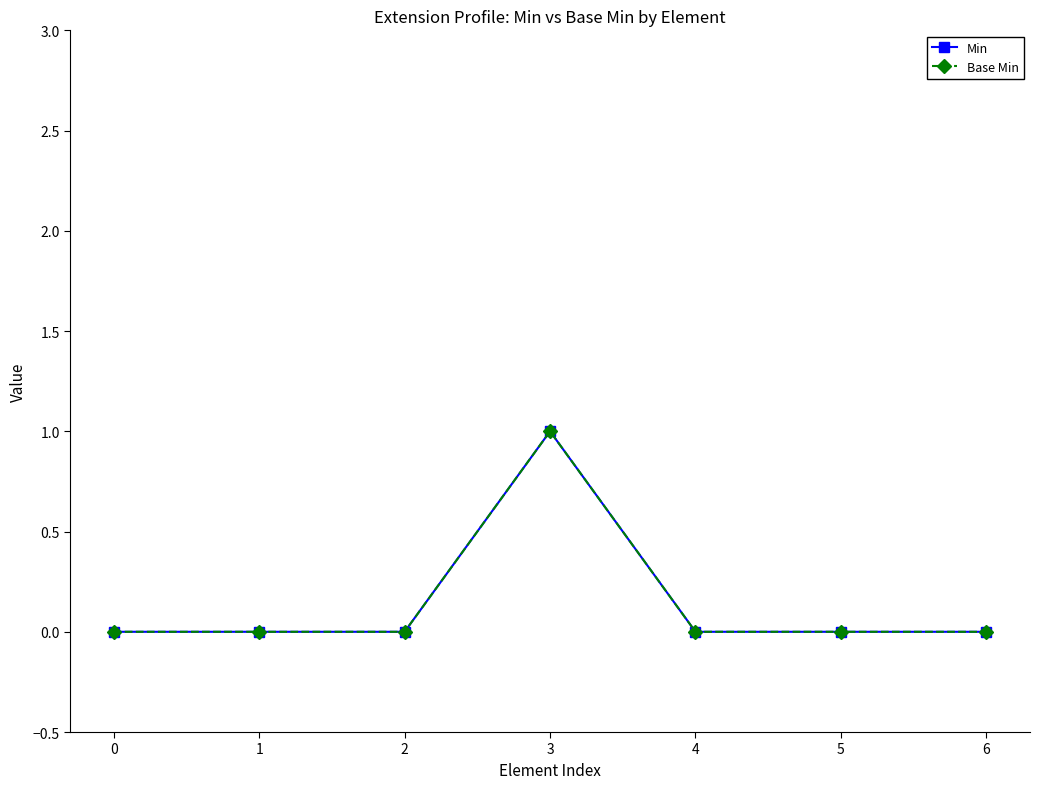

At which category is the sum across all series the highest?

3